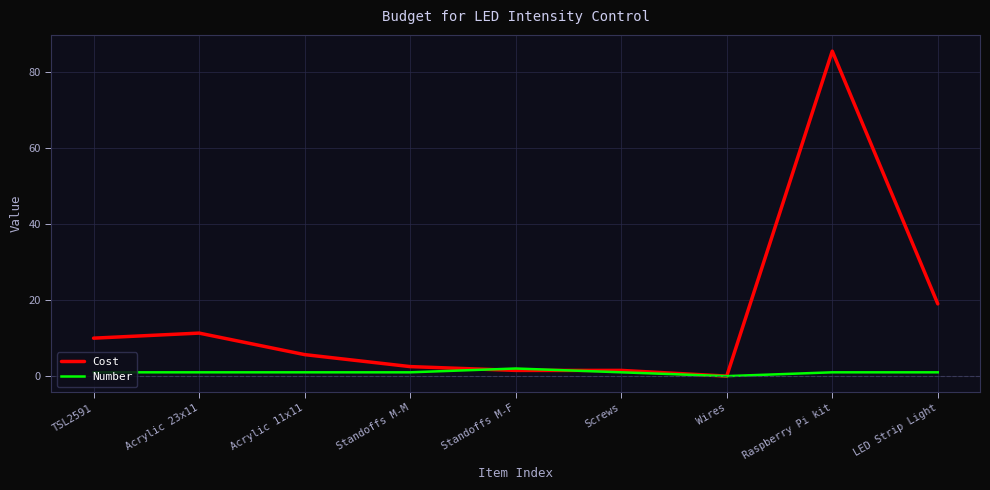

Which series has the widest spread of values?

Cost